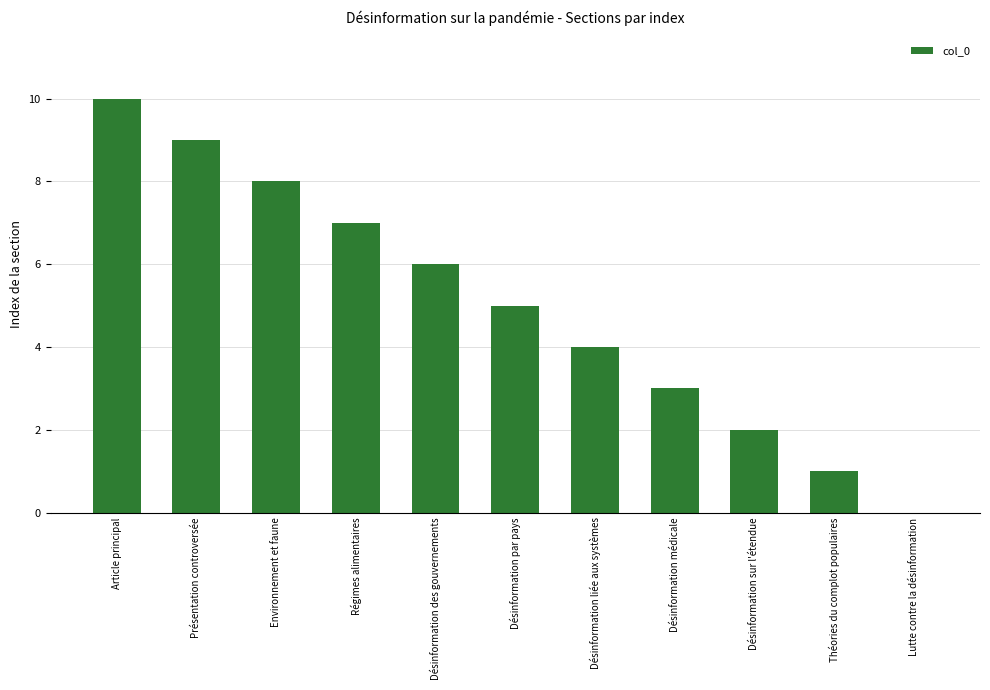

True or false: the data shows 1 at Désinformation sur l'étendue.

False